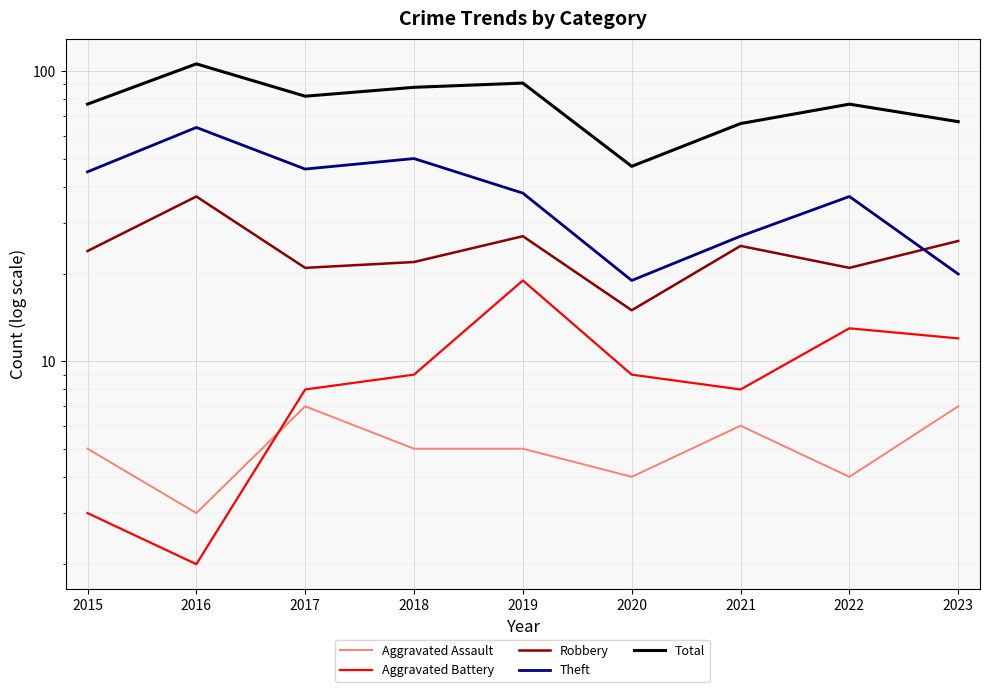

True or false: Aggravated Battery and Theft cross at least once.

False